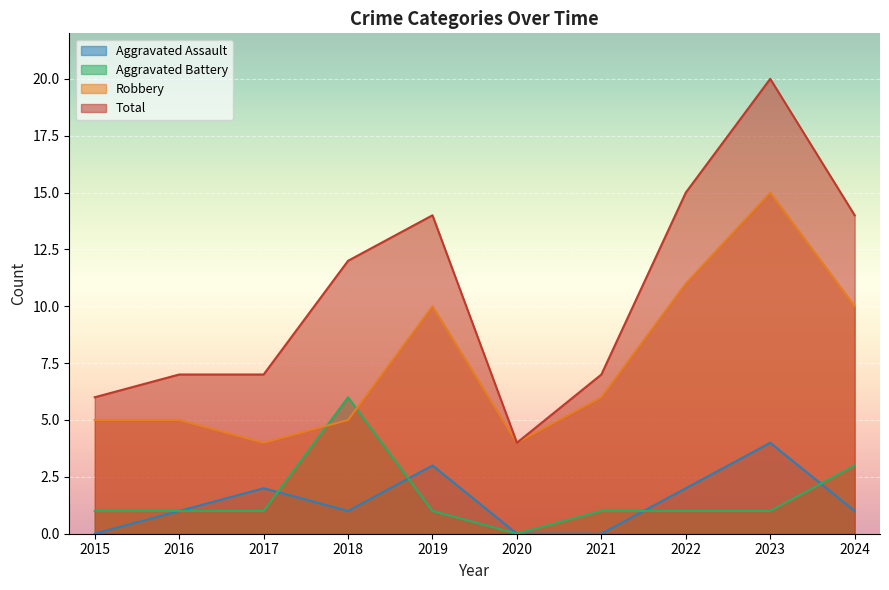

Where is Robbery nearest to the value 9?

2019